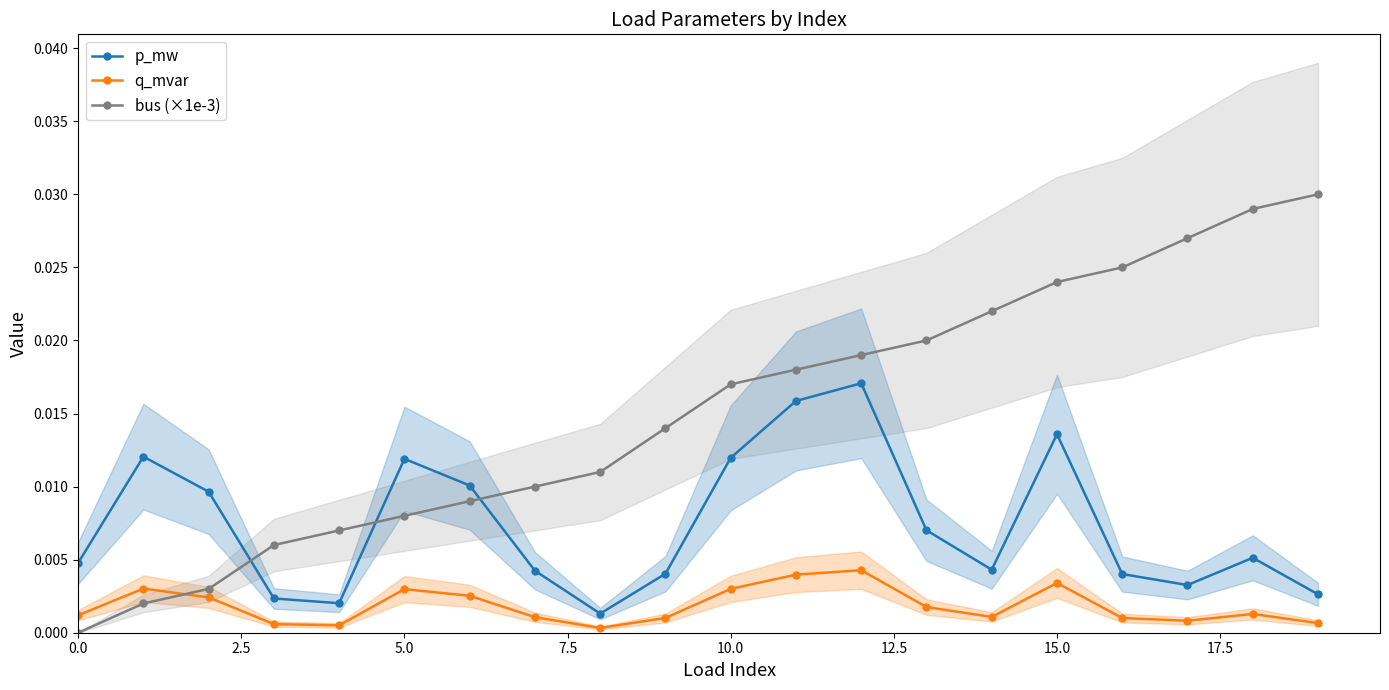

Which series has the largest total across all categories?

bus (×1e-3)